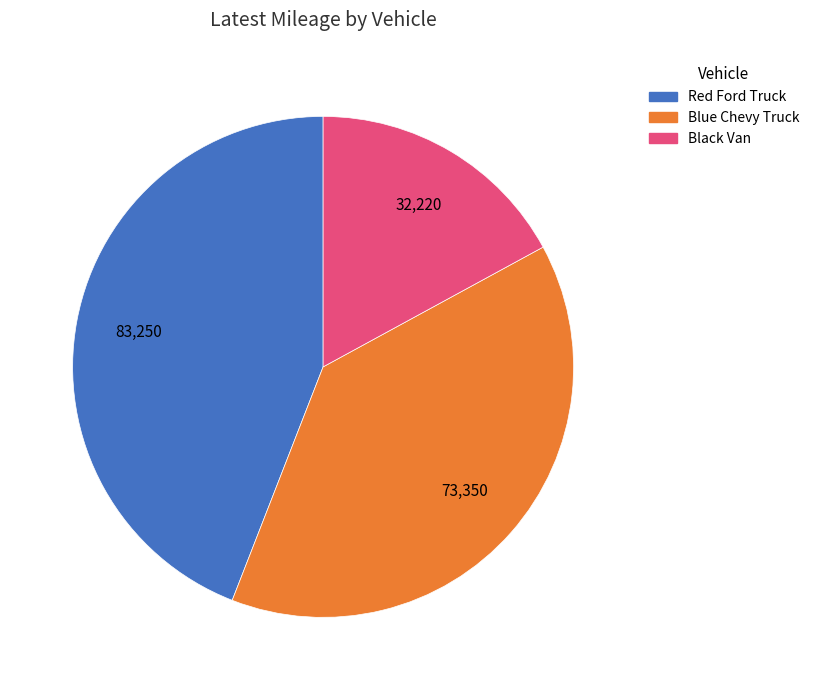

What is the ratio of the value at Black Van to the value at Blue Chevy Truck?

0.4